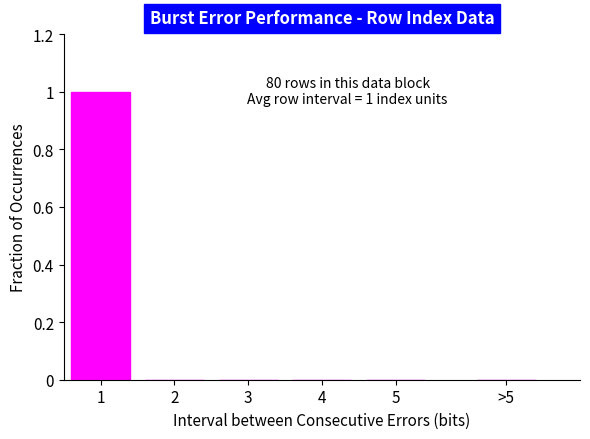

Reading left to right, extract all data points from this chart.

1=1	2=0	3=0	4=0	5=0	>5=0